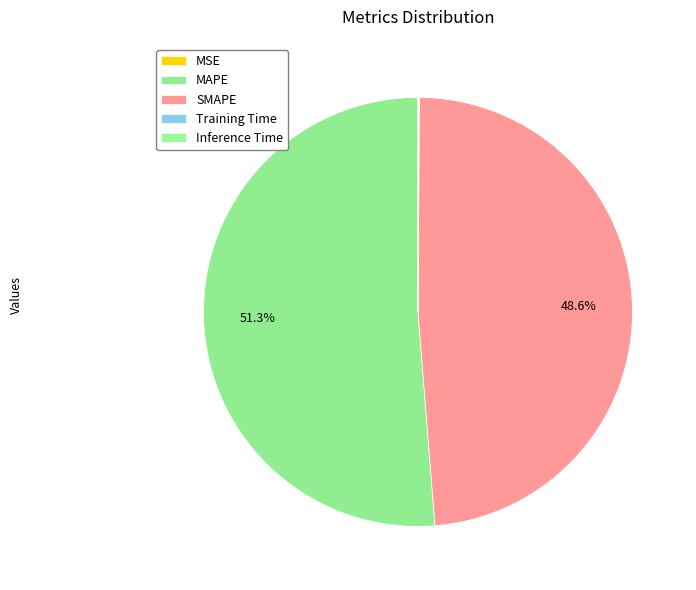

Is it true that Training Time is 6% of the pie?

False